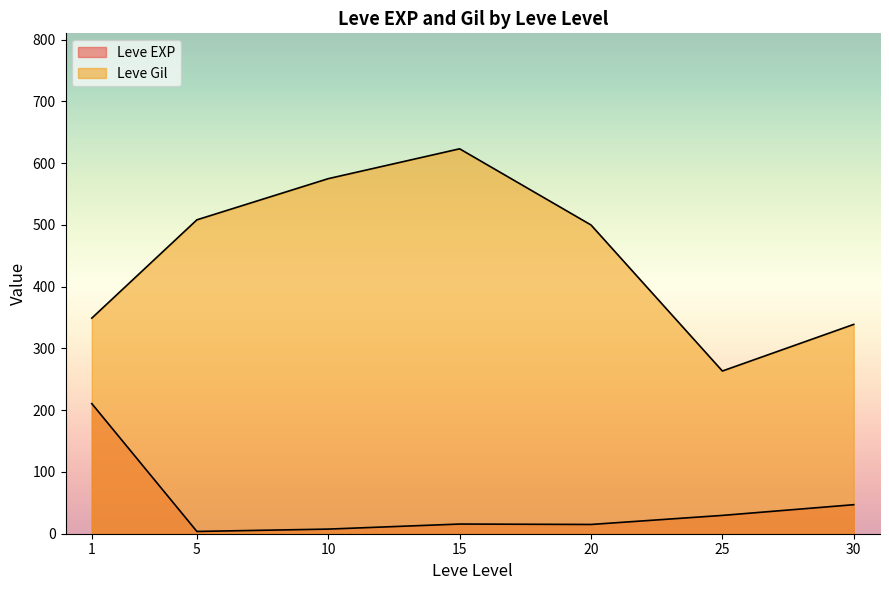

Which series has the largest range (max minus min)?

Leve Gil